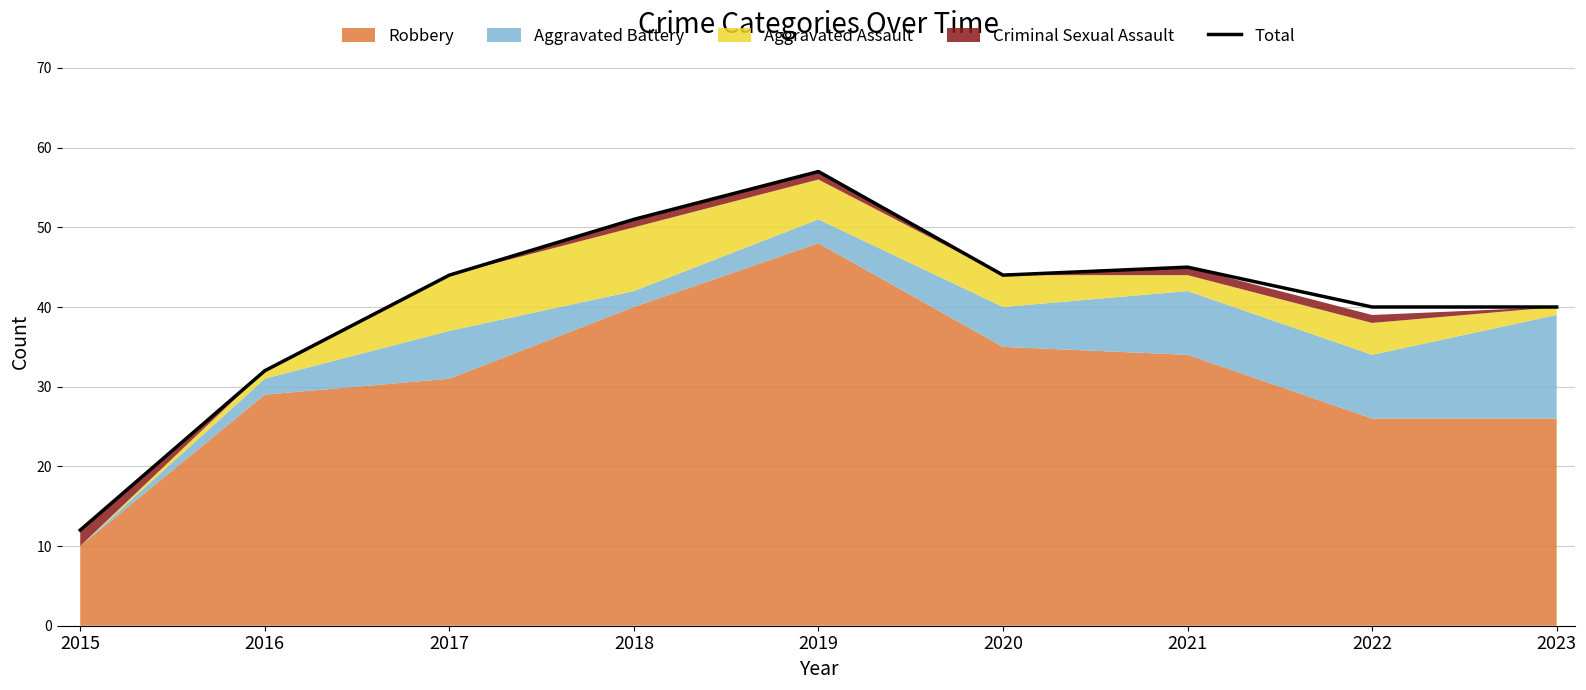

What is the ratio of the value at 2019 to the value at 2022?

1.4